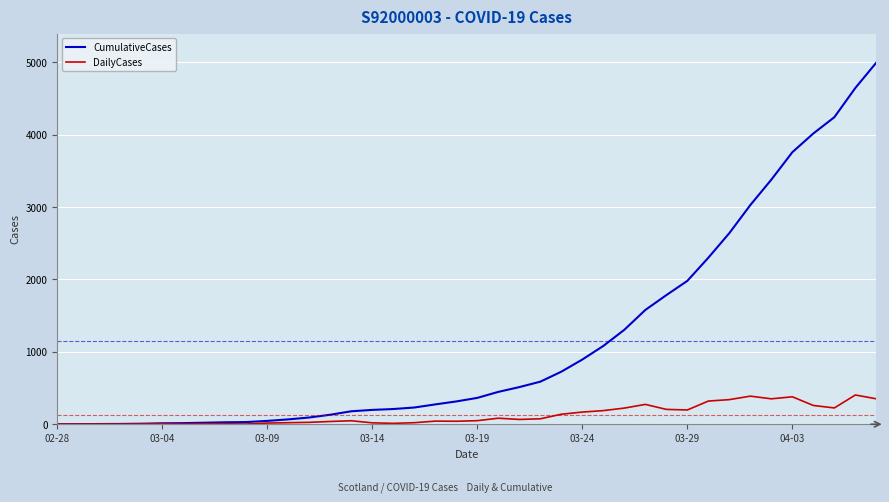

What is the highest value of the CumulativeCases series?

4998